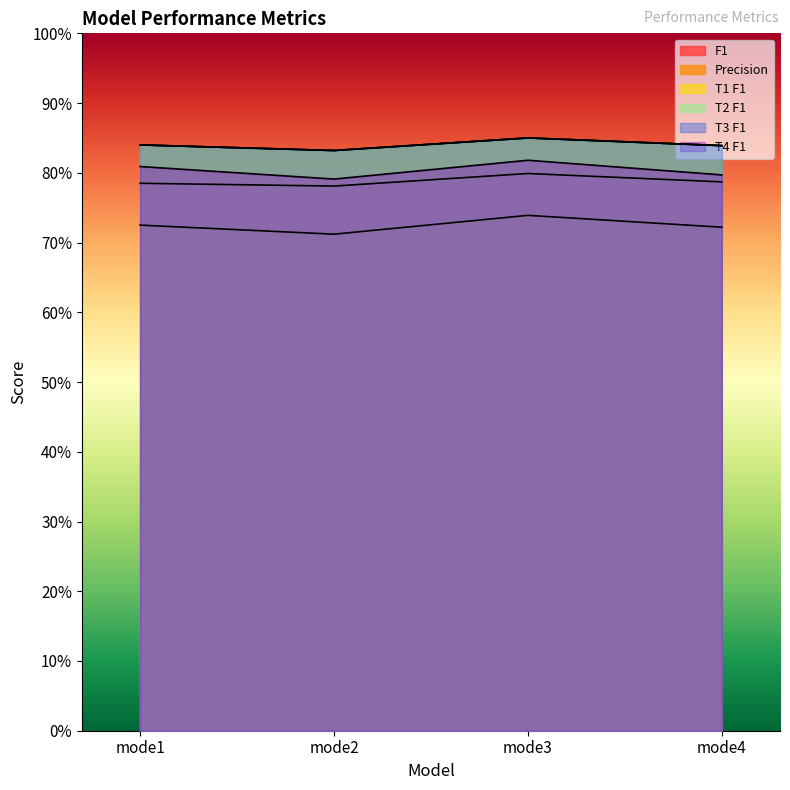

True or false: T2 F1 and F1 intersect in this chart.

False